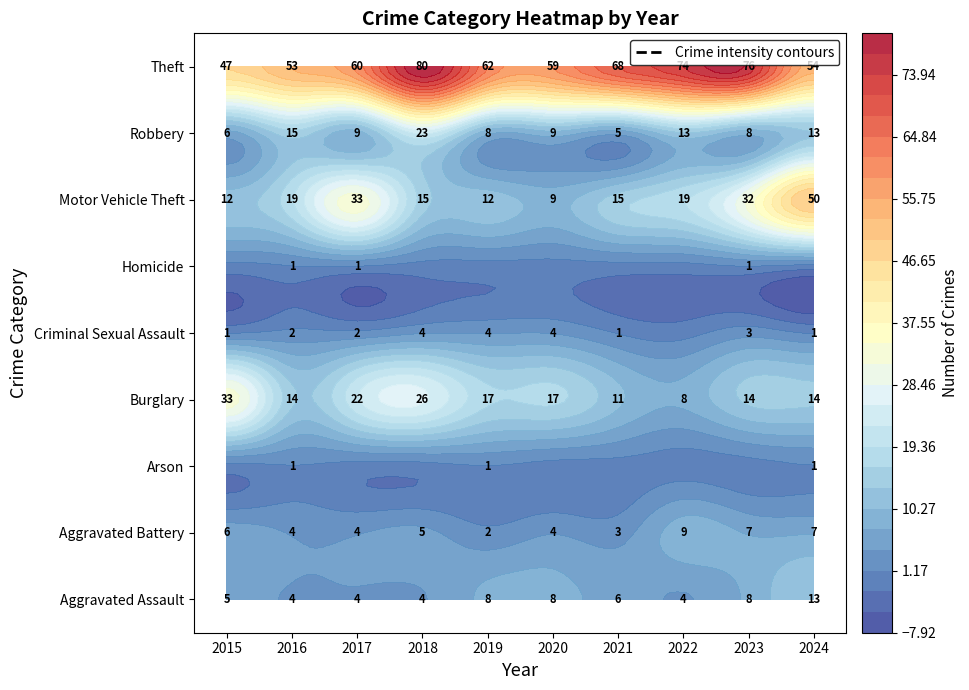

What is the average value of the Motor Vehicle Theft series?

22